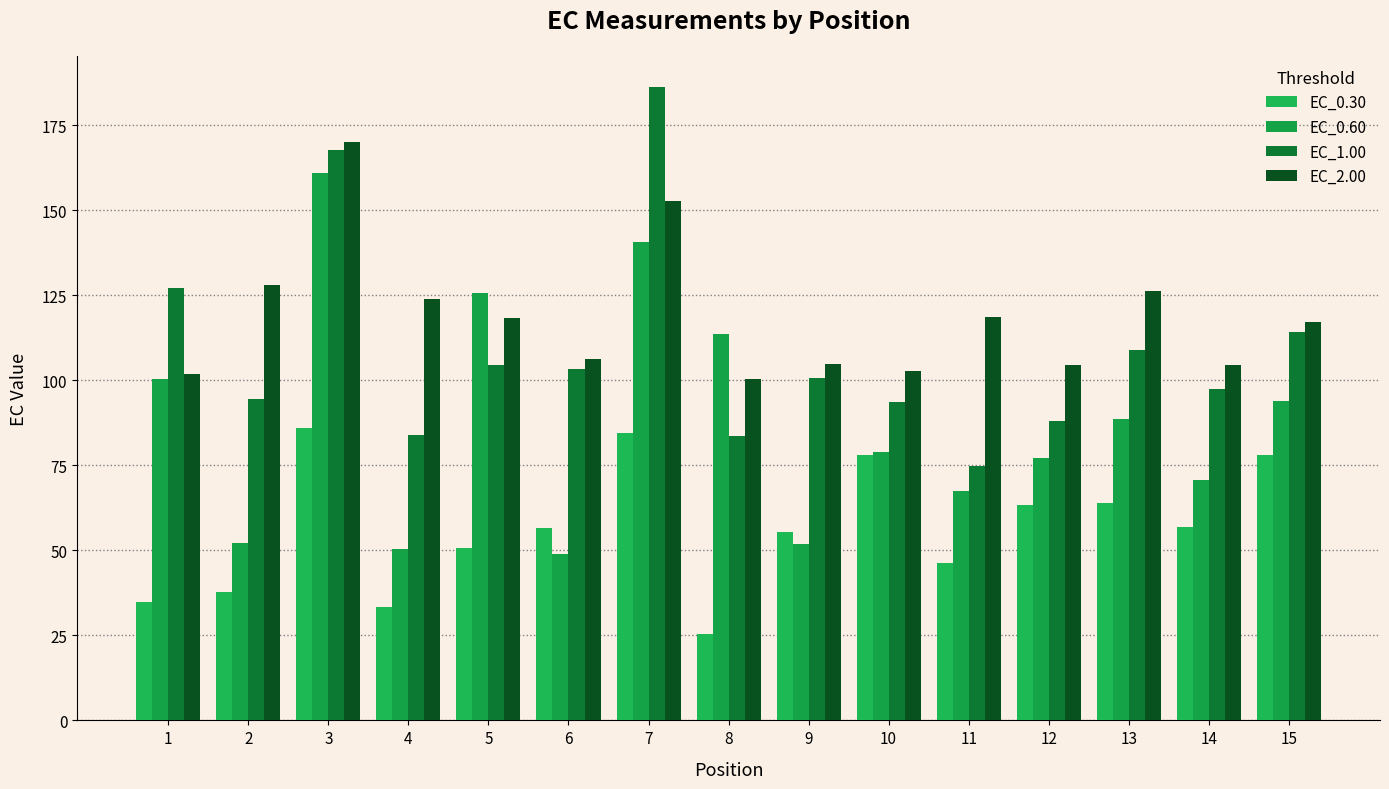

Which category has the highest value across all series?

7